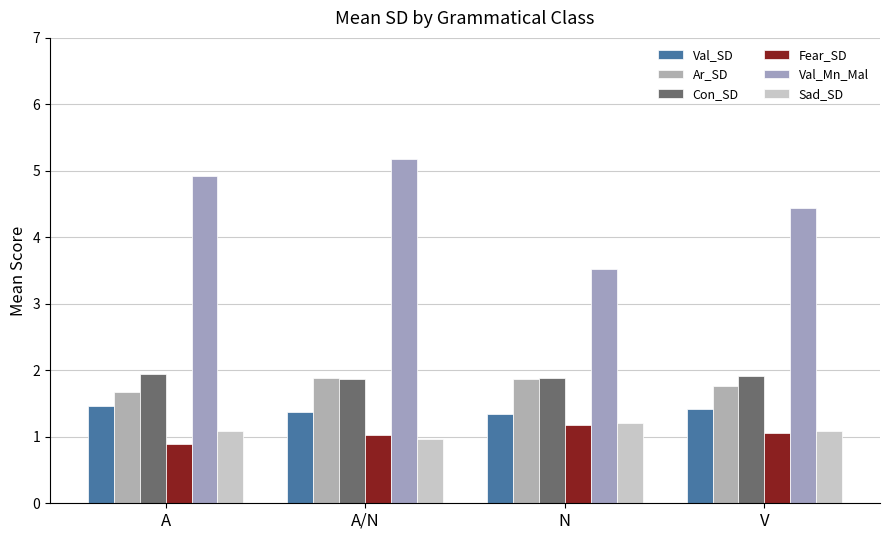

Reading left to right, extract all data points from this chart.

Val_SD: 1.5	1.4	1.4	1.4
Ar_SD: 1.7	1.9	1.9	1.8
Con_SD: 1.9	1.9	1.9	1.9
Fear_SD: 0.9	1.0	1.2	1.1
Val_Mn_Mal: 4.9	5.2	3.5	4.4
Sad_SD: 1.1	1.0	1.2	1.1